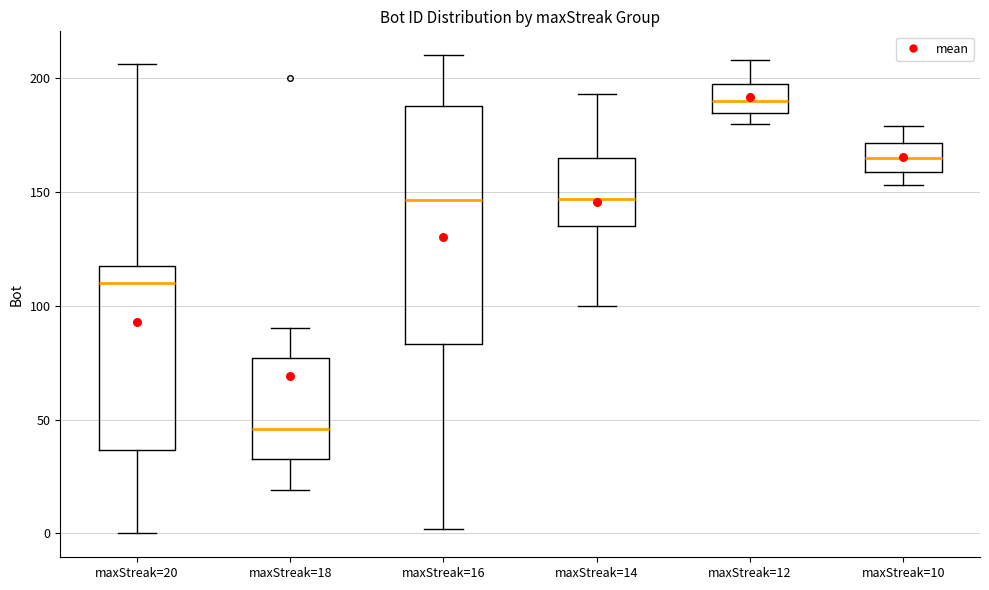

Which box has the lowest median line?

maxStreak=18